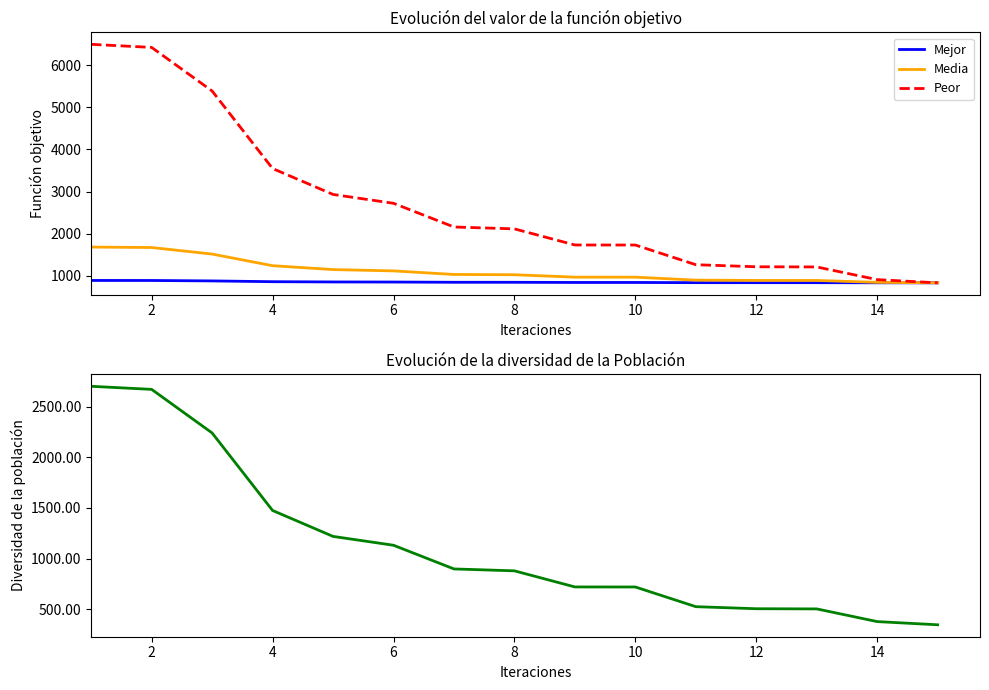

The Peor series shows 4822.7 at 8. True or false?

False